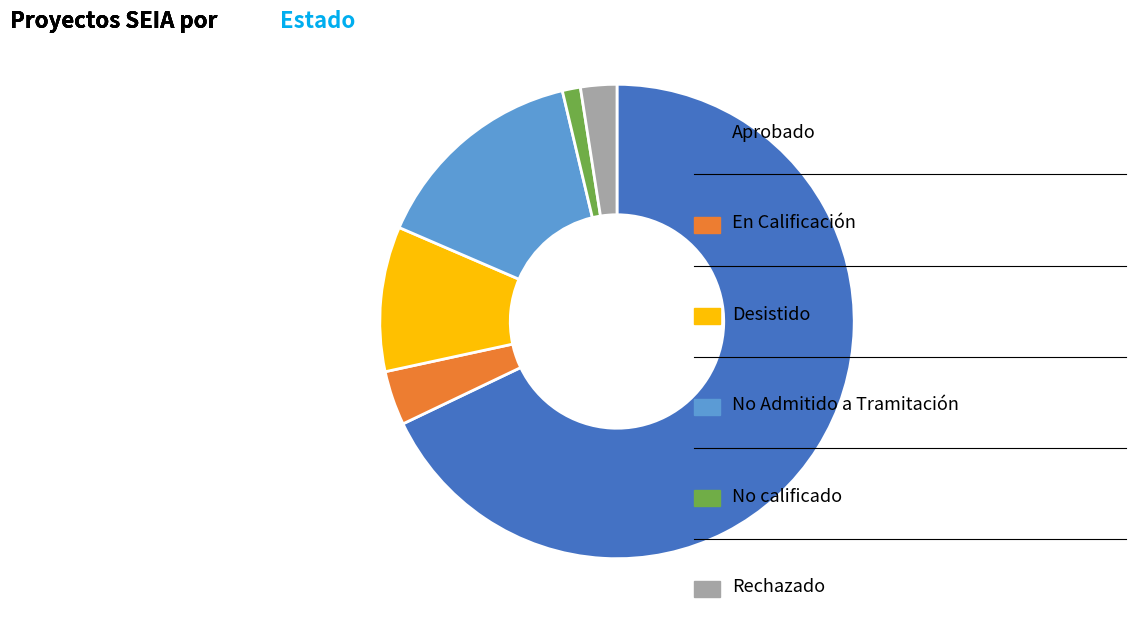

How many segments does this pie chart have?

6